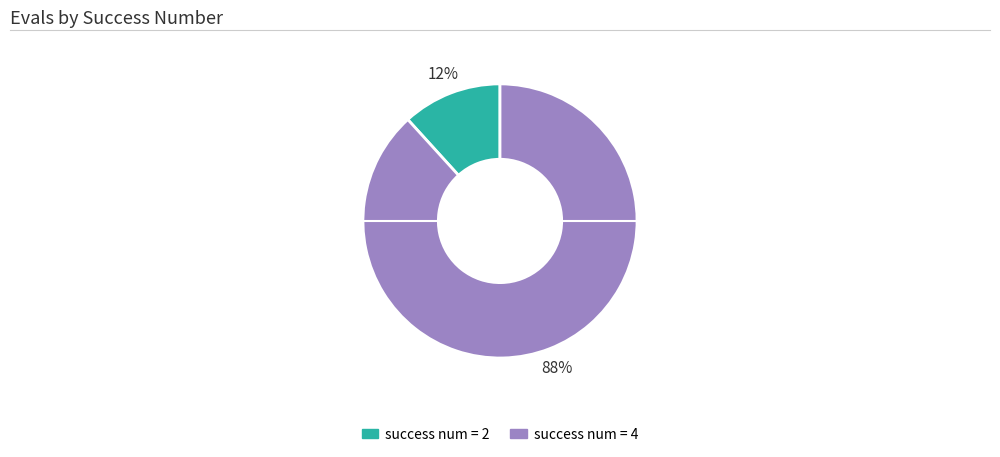

Count the number of slices in the pie.

2